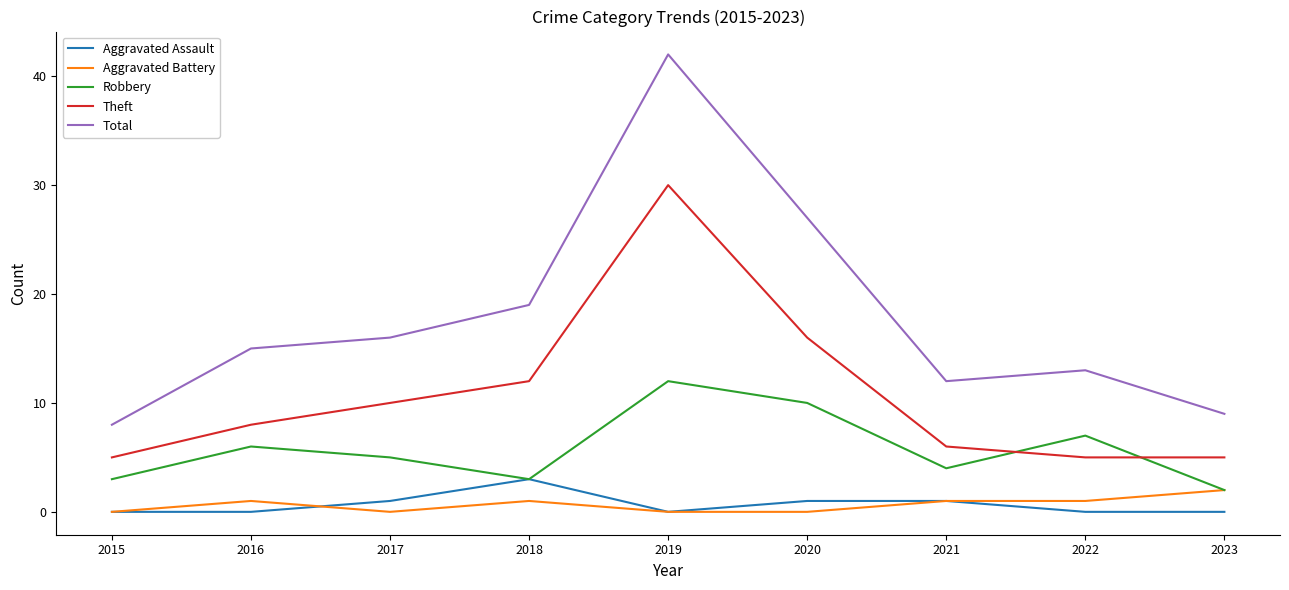

The value of Theft at 2021 is 3. True or false?

False